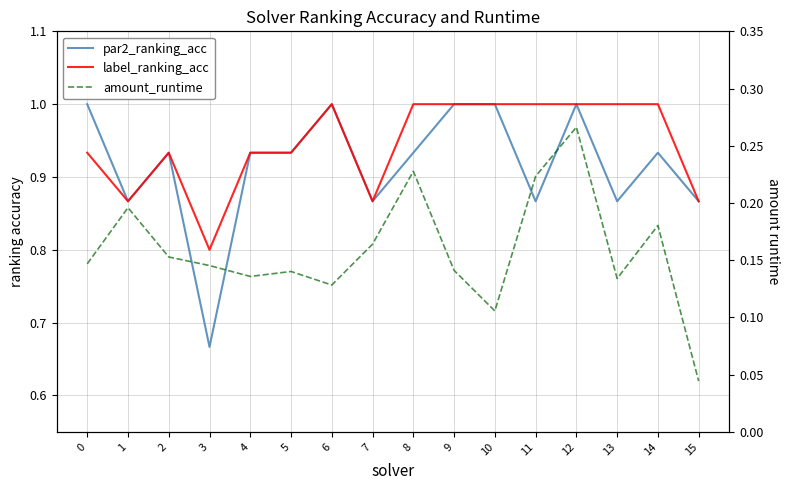

Is it true that amount_runtime equals 0.3 at 14?

False